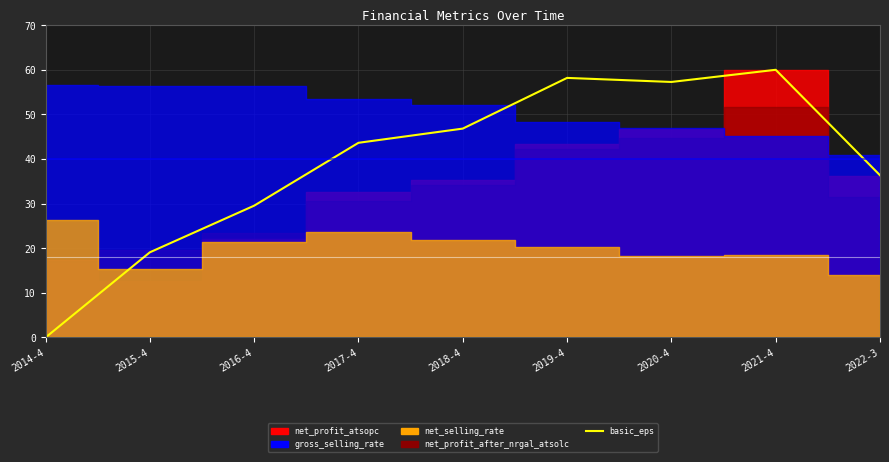

What is the sum of the values at 2019-4 and 2014-4?

58.2